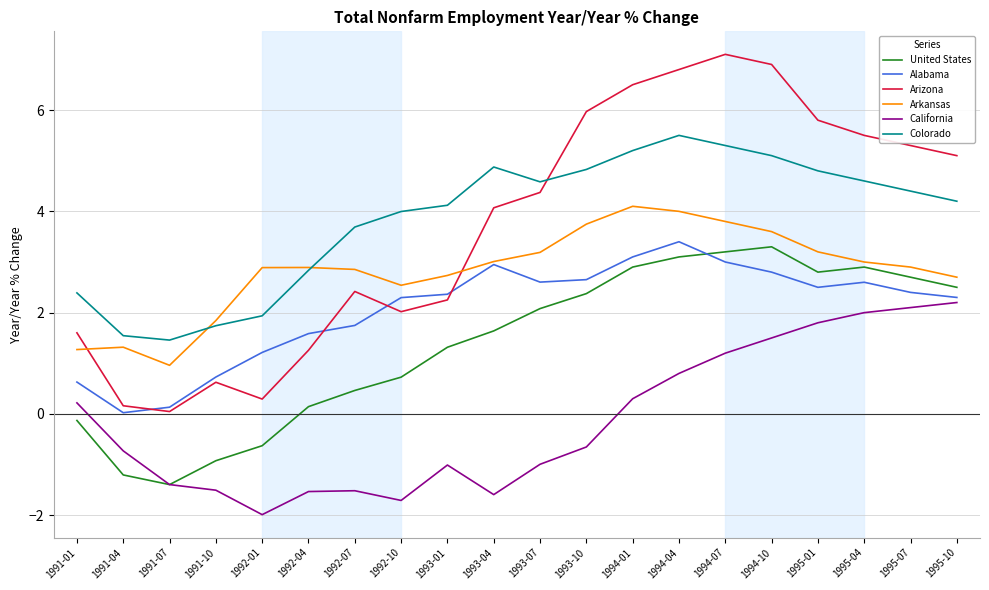

What position from the left is 1993-07?

11